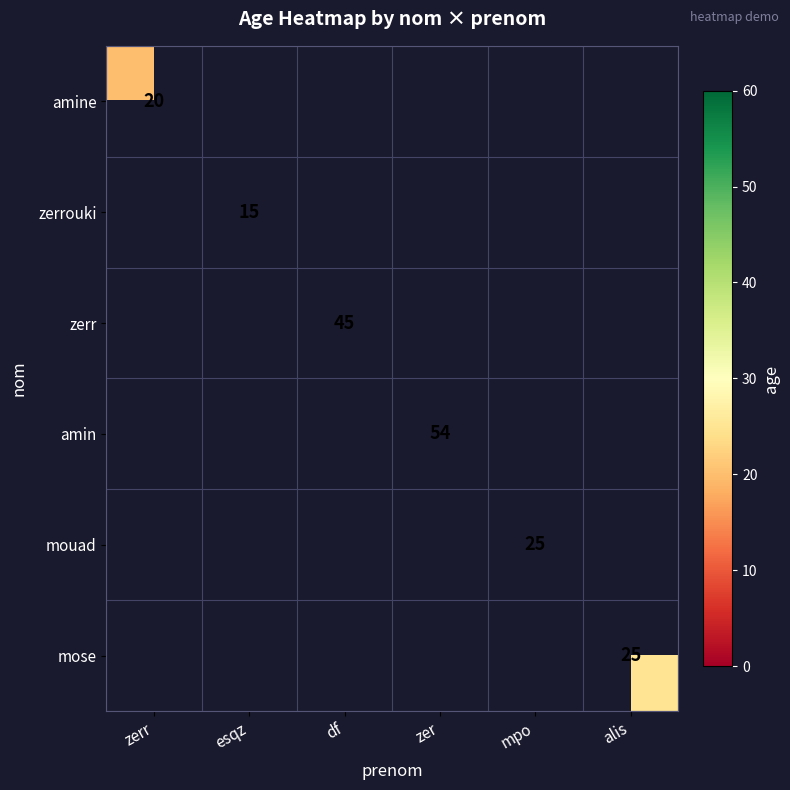

Is the value of amine at zerr greater than the value of zerr at df?

No